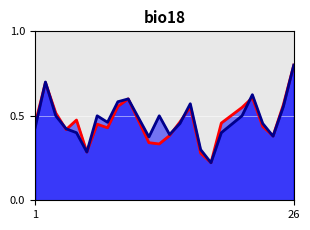

Which label corresponds to the largest value in the chart?

26